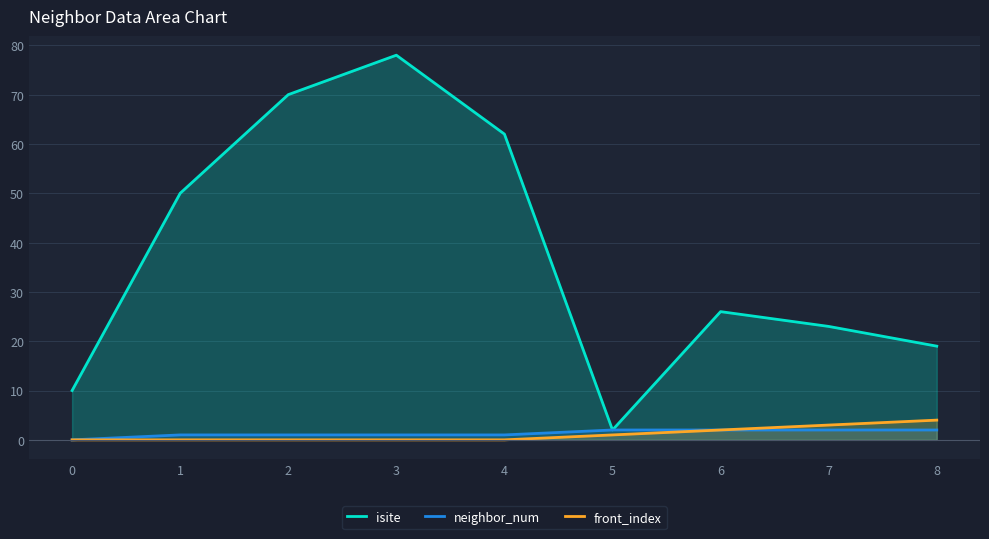

What is the average value of the neighbor_num series?

1